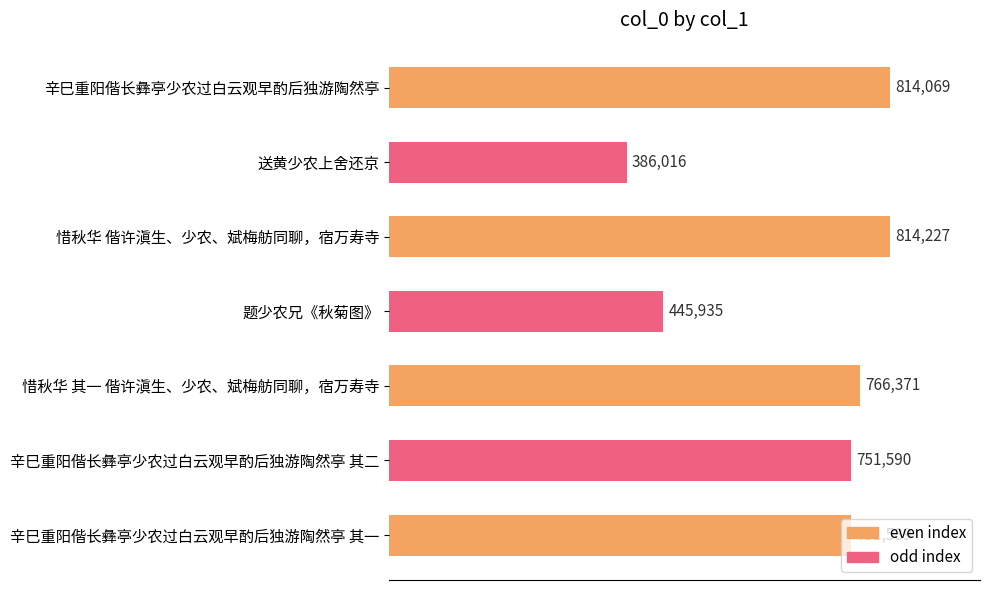

What is the smallest value displayed?

386016